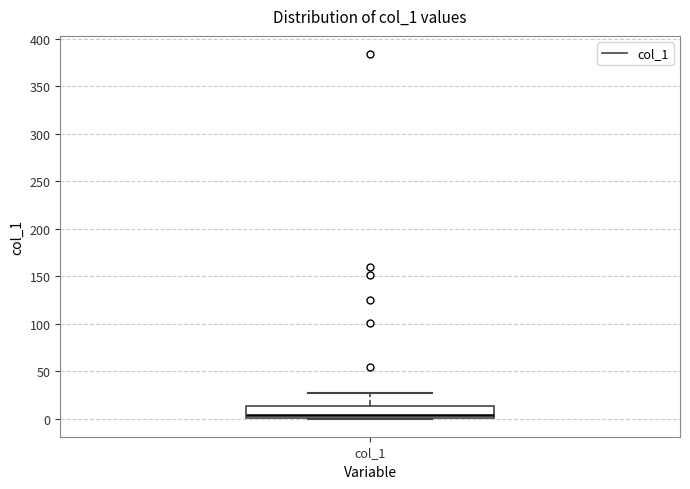

Transcribe this box plot: give where the median line is, the range the box spans, and where the two whiskers end, as read against the y-axis. The values are not printed on the chart, so give them approximately, as read against the axis.

median 5, box 0 to 15, whiskers 0 to 25